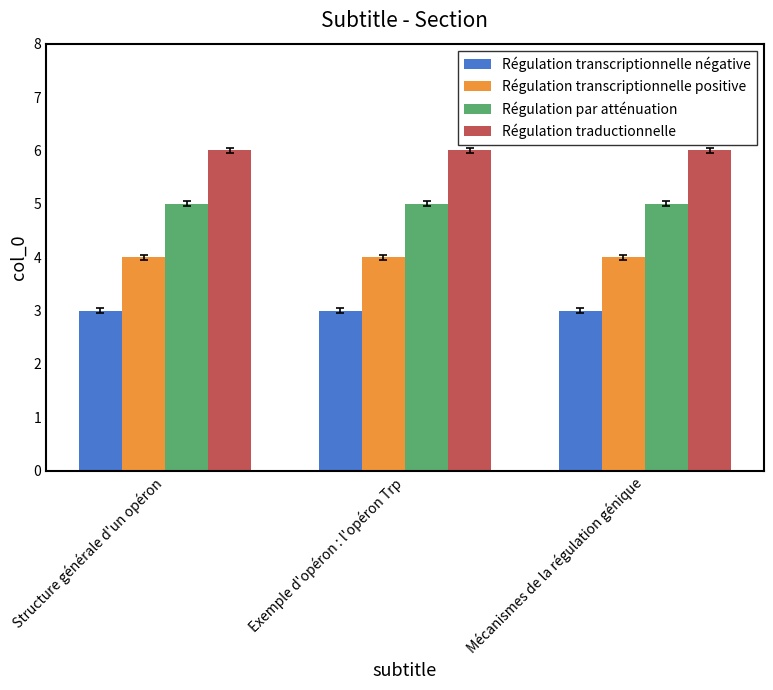

What is the maximum value shown in the chart?

6